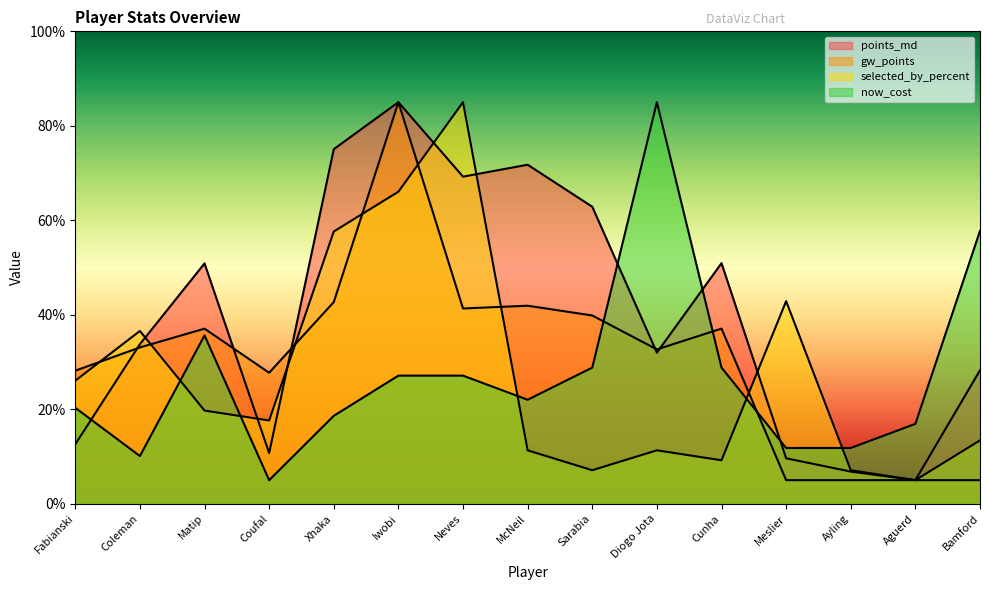

Is the value of points_md at Bamford greater than the value of now_cost at Coleman?

Yes